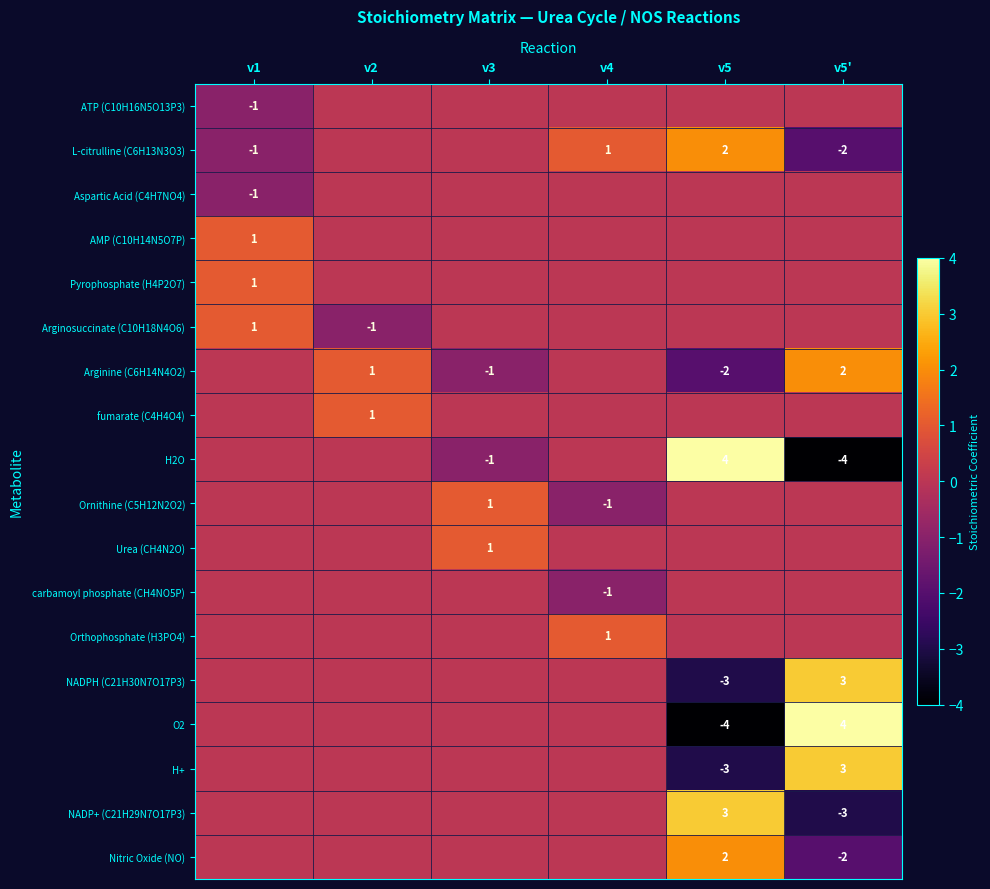

Rank the categories by L-citrulline (C6H13N3O3) value from lowest to highest.

v5', v1, v2, v3, v4, v5